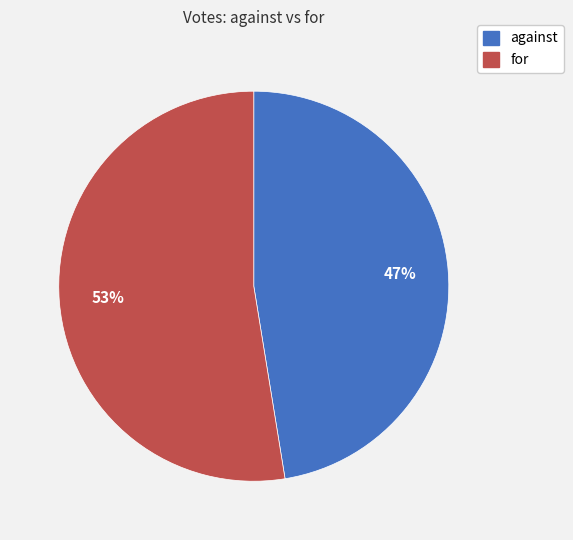

What is the ratio of the value at for to the value at against?

1.1